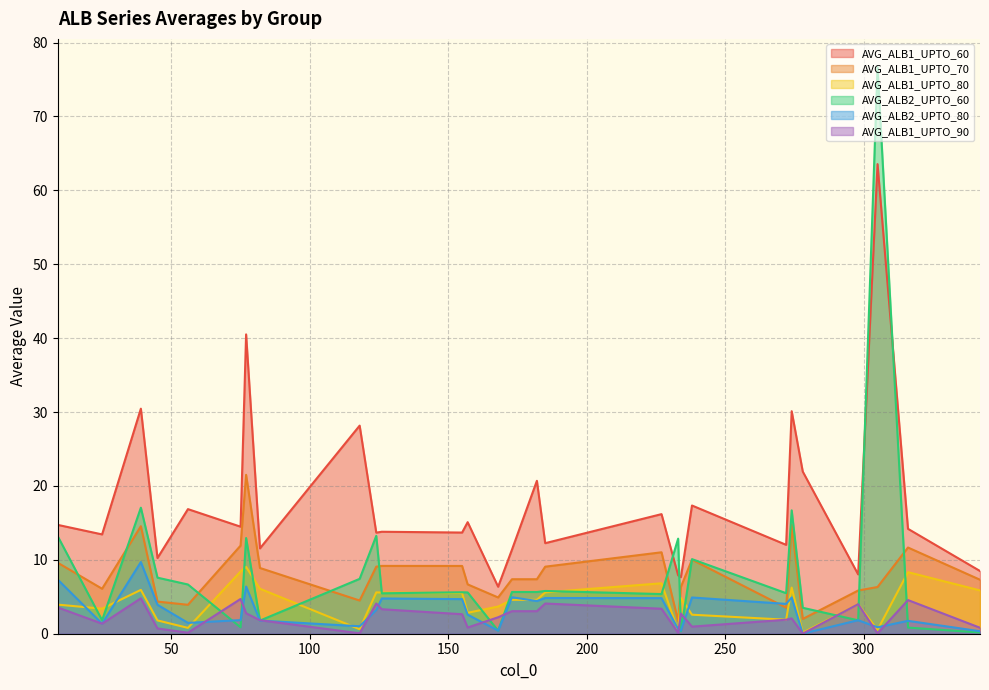

How many categories are shown in the chart?

28